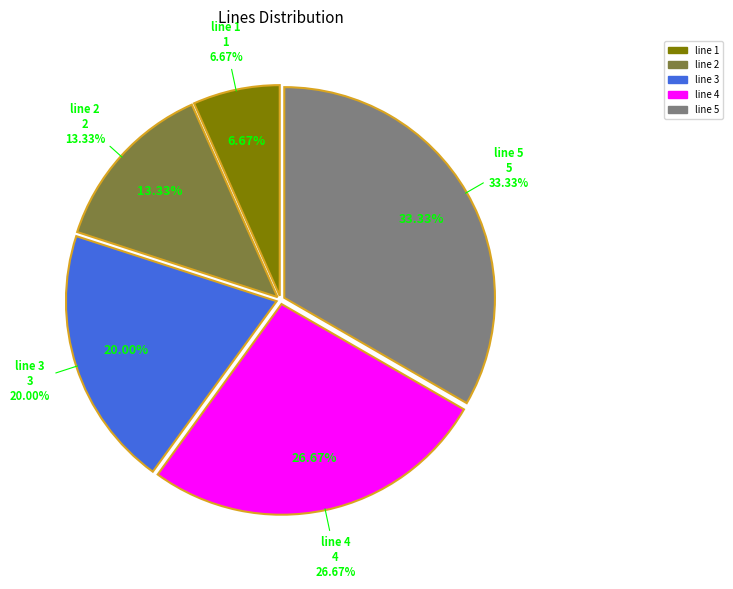

What percentage is the line 1 slice, to the nearest percent?

7%